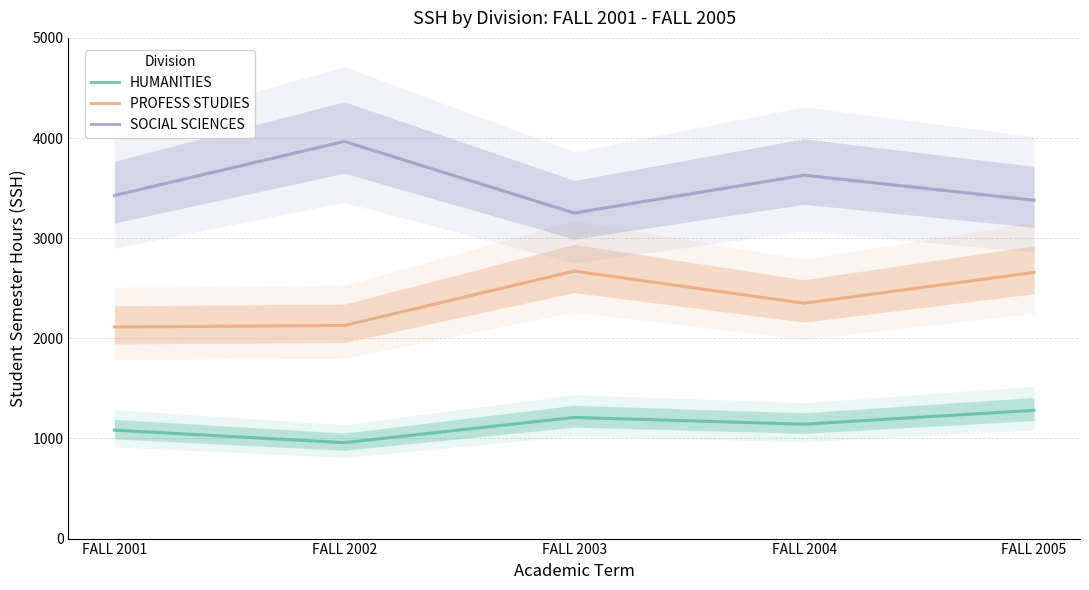

Read the HUMANITIES value at FALL 2002.

958